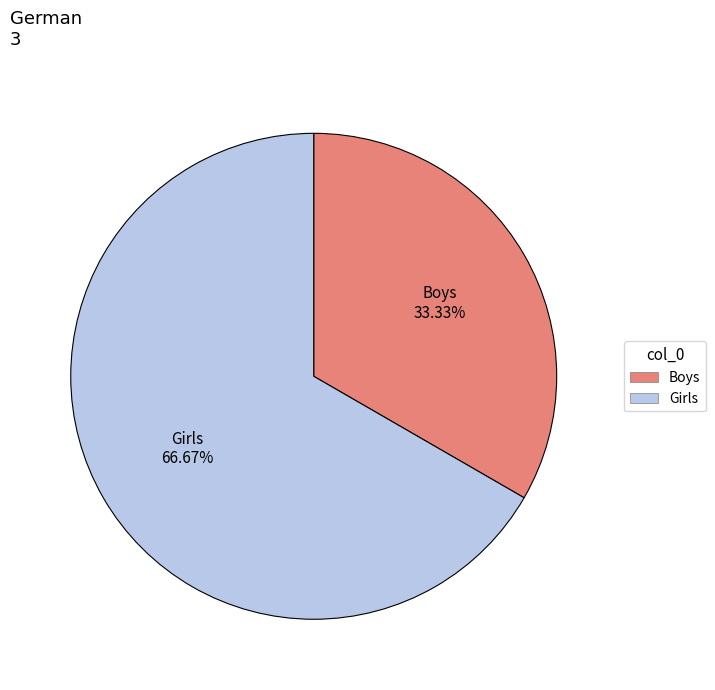

What portion of the pie excludes Girls?

33.3%